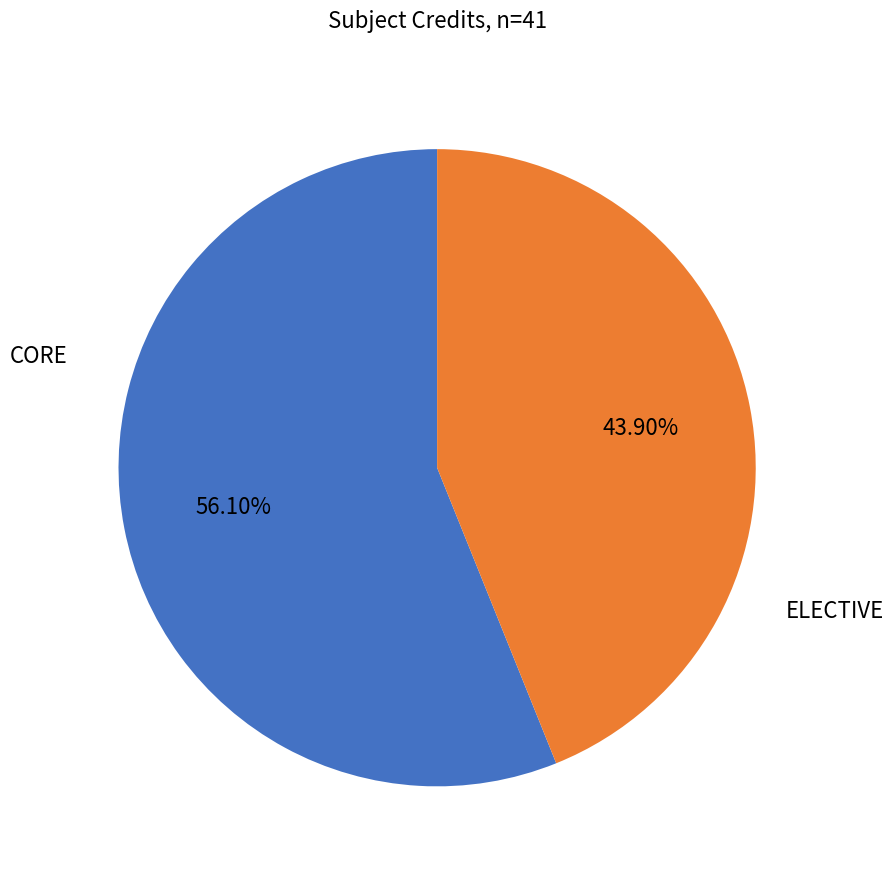

Is there a majority slice in this chart?

Yes